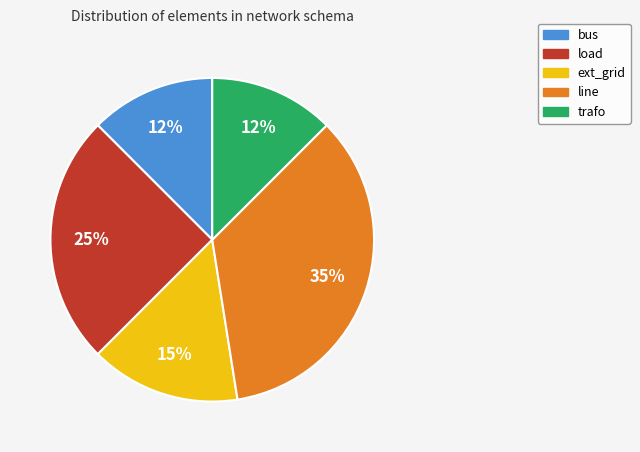

Combined, do trafo and line account for over 50%?

No